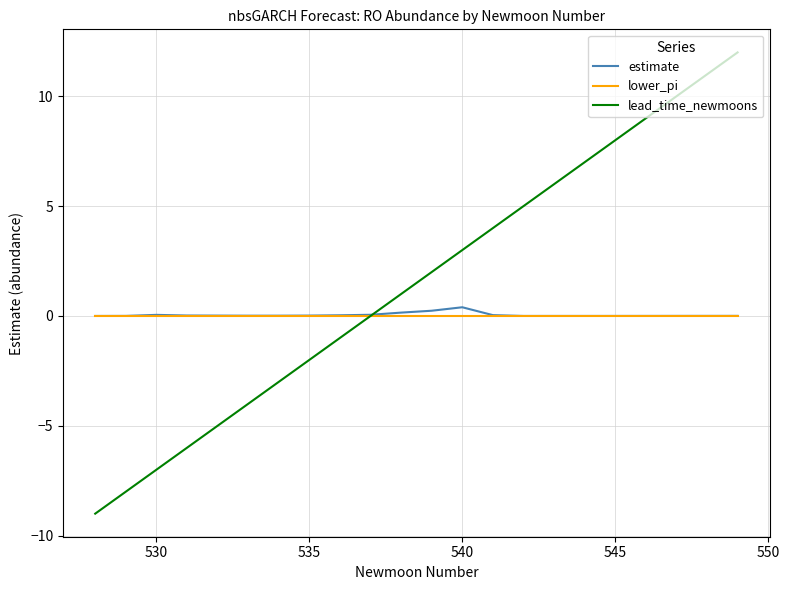

What is the greatest value displayed?

12.0